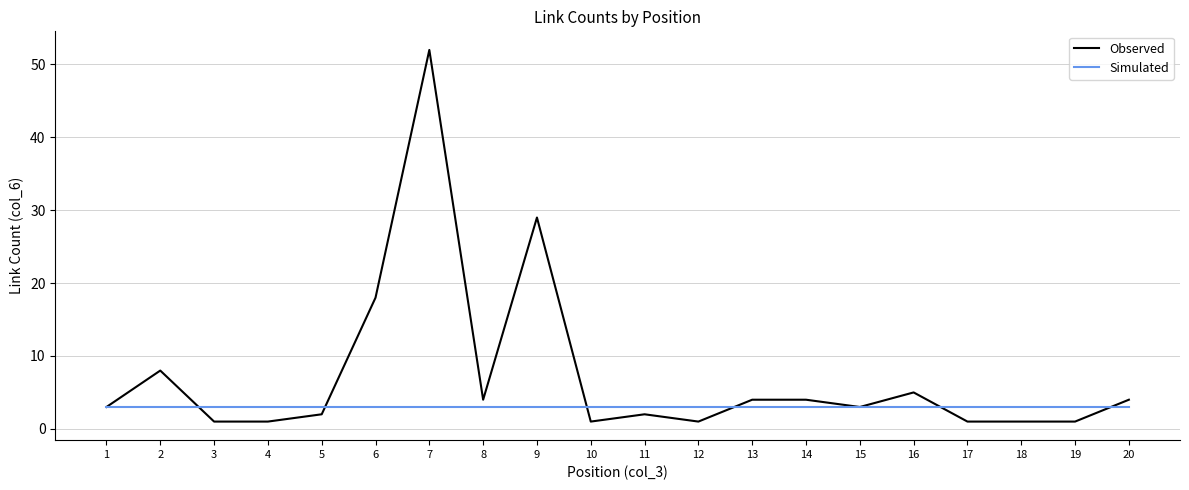

True or false: Observed has more than 0 interior local peaks.

True